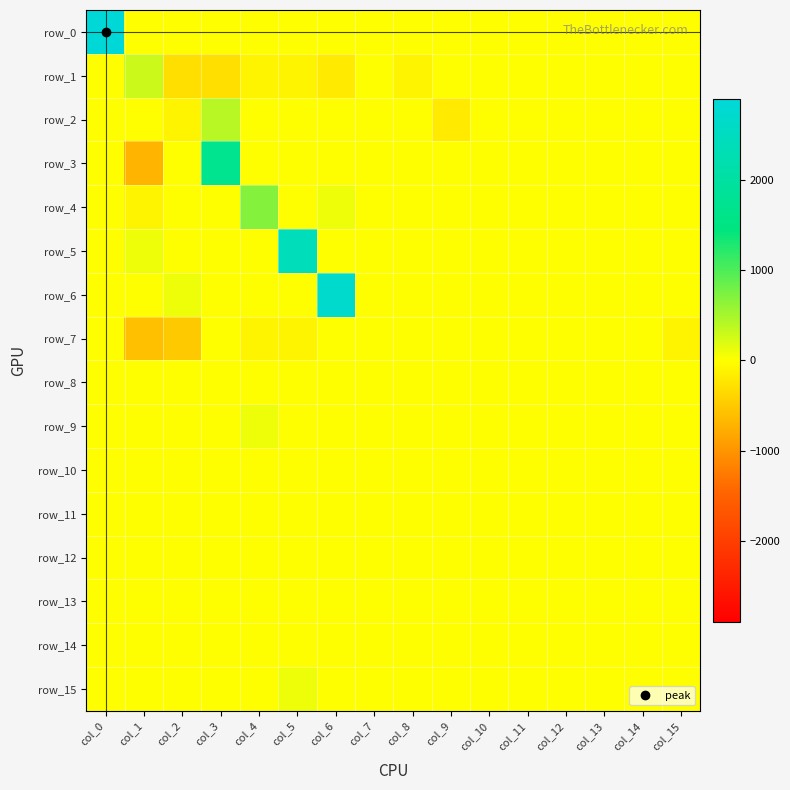

The value of row_7 at col_15 is -100. True or false?

True